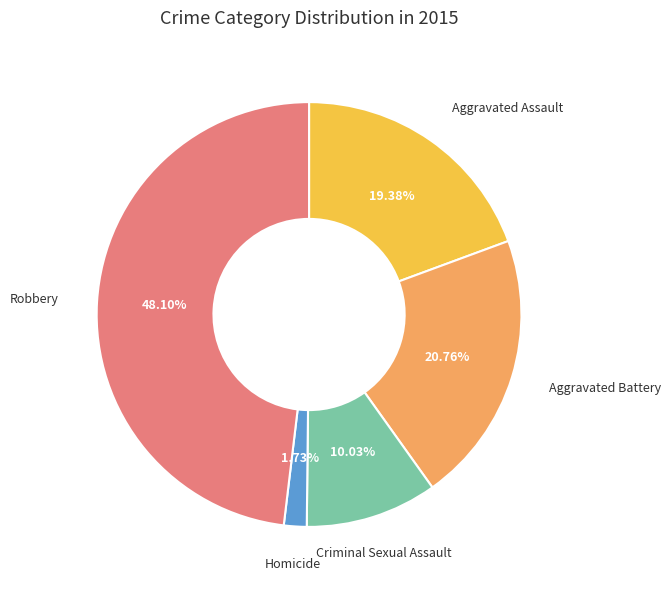

Is there any slice that represents more than half of the pie?

No